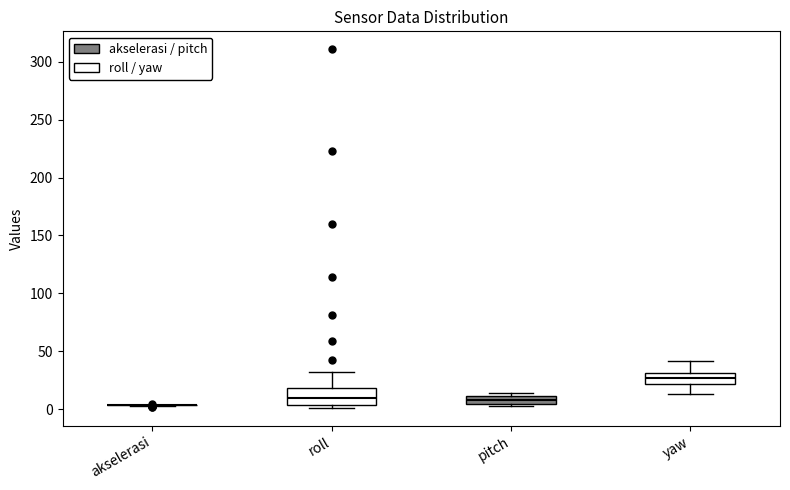

Which box is the tallest, from its lower edge to its upper edge?

roll